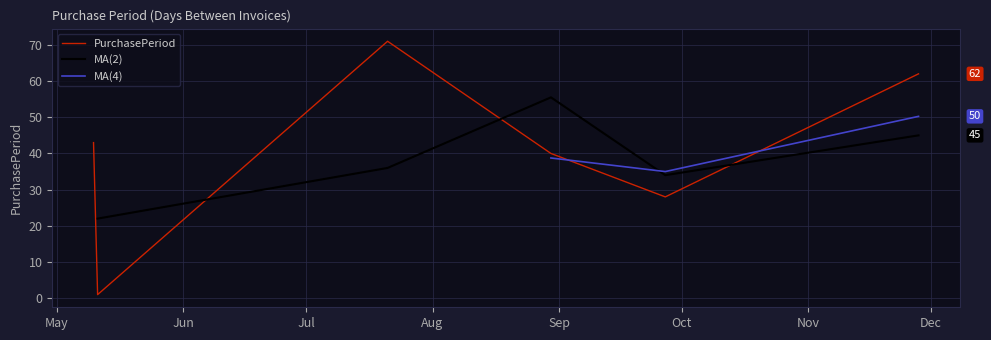

At how many categories does at least one series exceed 41?

4